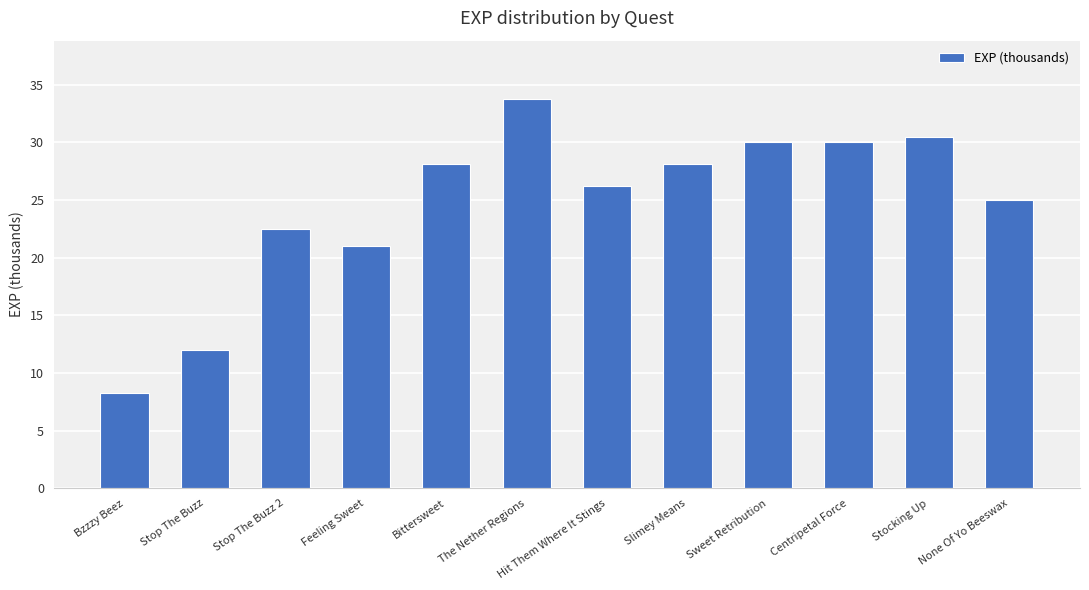

Which label corresponds to the largest value in the chart?

The Nether Regions